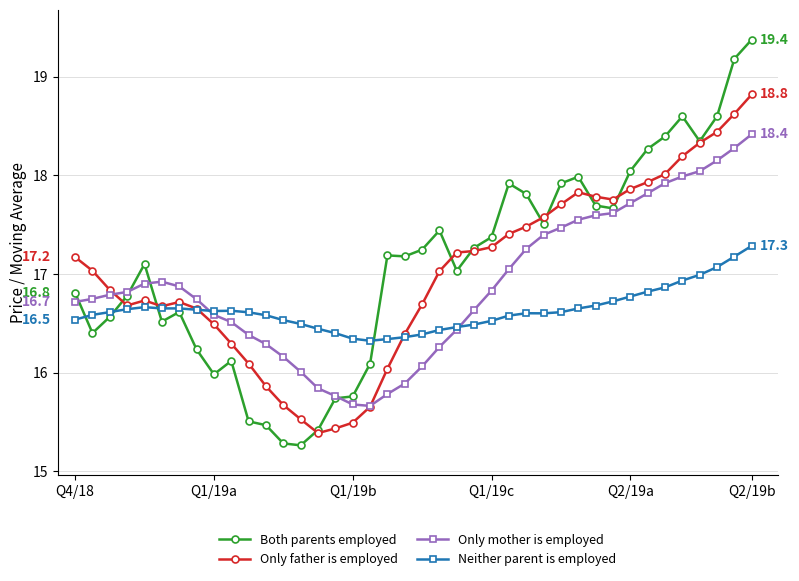

Rank the series by their maximum value, from lowest to highest.

Neither parent is employed, Only mother is employed, Only father is employed, Both parents employed